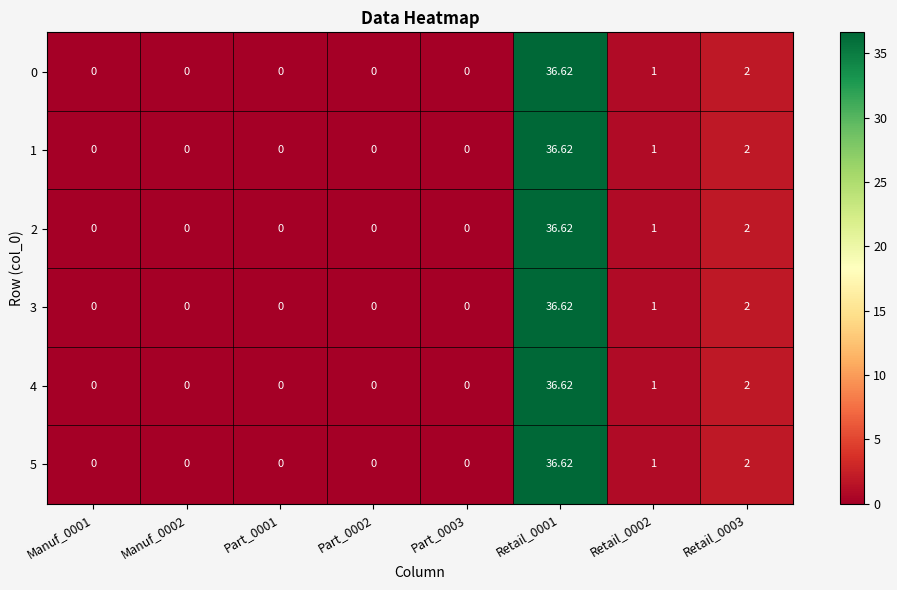

Is the value of 5 at Part_0001 greater than the value of 4 at Retail_0001?

No